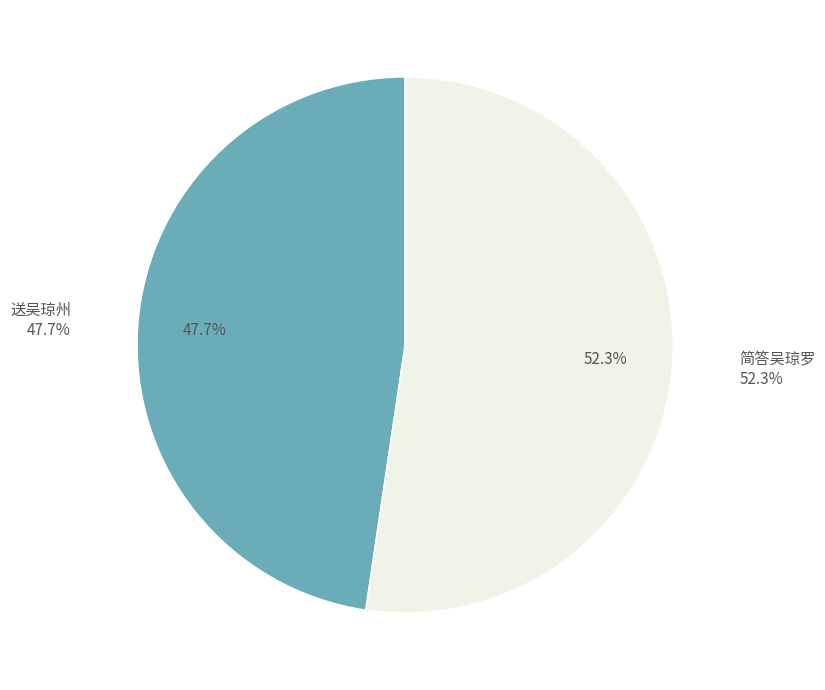

Which has a higher value, 送吴琼州 or 简答吴琼罗?

简答吴琼罗